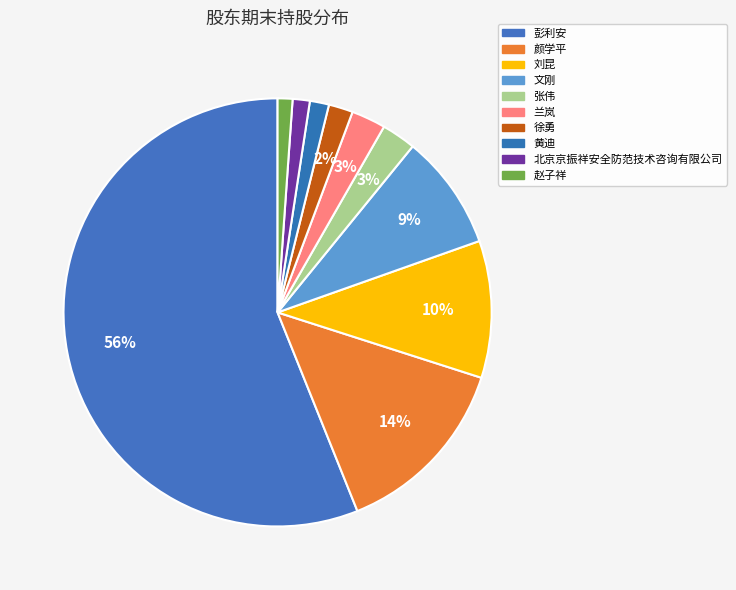

To the nearest percent, what is the difference between the 徐勇 and 赵子祥 slice percentages?

1%